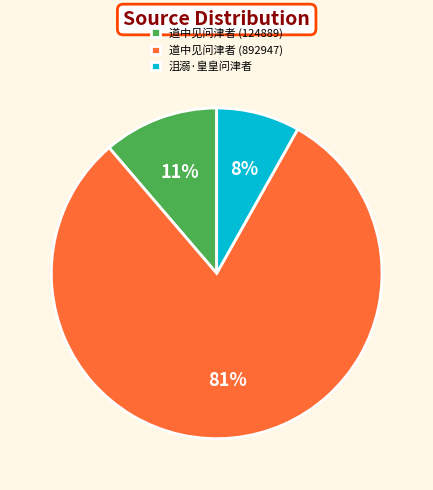

To the nearest percent, what is the average slice percentage?

33%